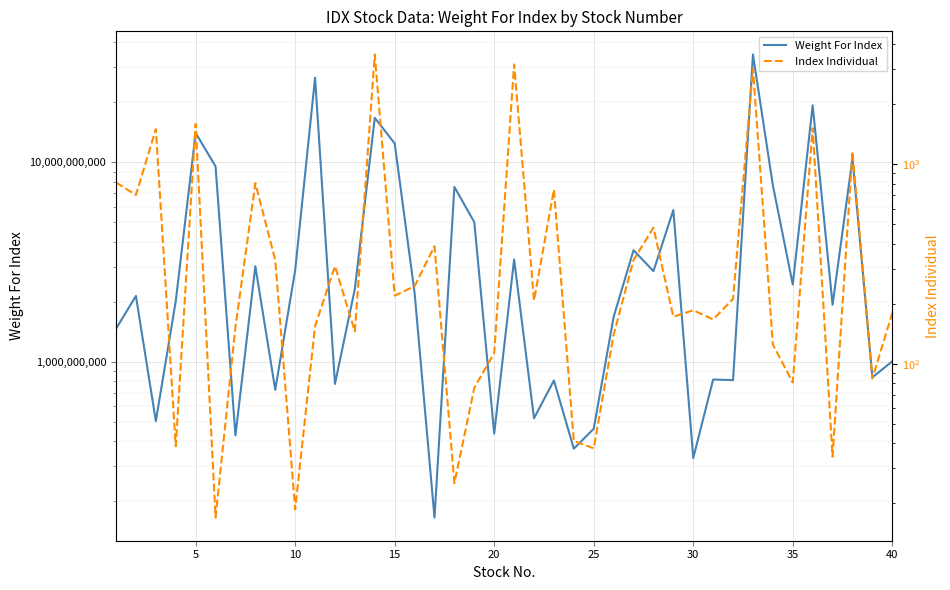

Reading left to right, what are all the values shown in this chart?

Weight For Index: 1464495353.0	2139630075.0	504405428.0	2013114248.0	14056140000.0	9550733060.0	427616190.0	3016039421.0	723800000.0	2878381792.0	26583533018.0	775100000.0	2324834946.0	16721176385.0	12441657056.0	2216466000.0	165616000.0	7534177380.0	5013813031.0	436655274.0	3261136684.0	521280000.0	806410000.0	366788002.0	461630400.0	1681164718.0	3628126195.0	2848184550.0	5770374925.0	329232400.0	815400000.0	809777843.0	34760160373.0	7681025000.0	2441503983.0	19332750221.0	1933976935.0	10452016271.0	835435216.0	1006196562.0
Index Individual: 810.3	701.8	1501.1	38.7	1591.5	17.0	153.2	805.0	331.2	18.7	154.5	309.1	145.5	3548.9	219.8	245.1	388.8	25.3	75.9	113.4	3164.1	208.0	747.6	41.1	37.8	139.9	331.4	481.8	172.4	185.7	167.2	211.6	3011.0	125.0	80.8	1516.5	34.3	1159.4	84.5	180.0